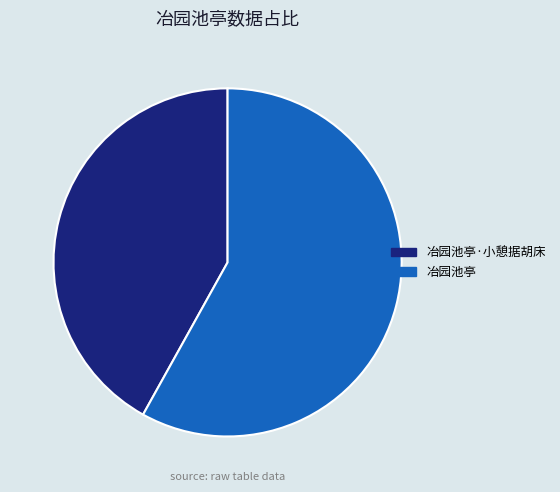

Which category has the biggest portion of the pie?

冶园池亭